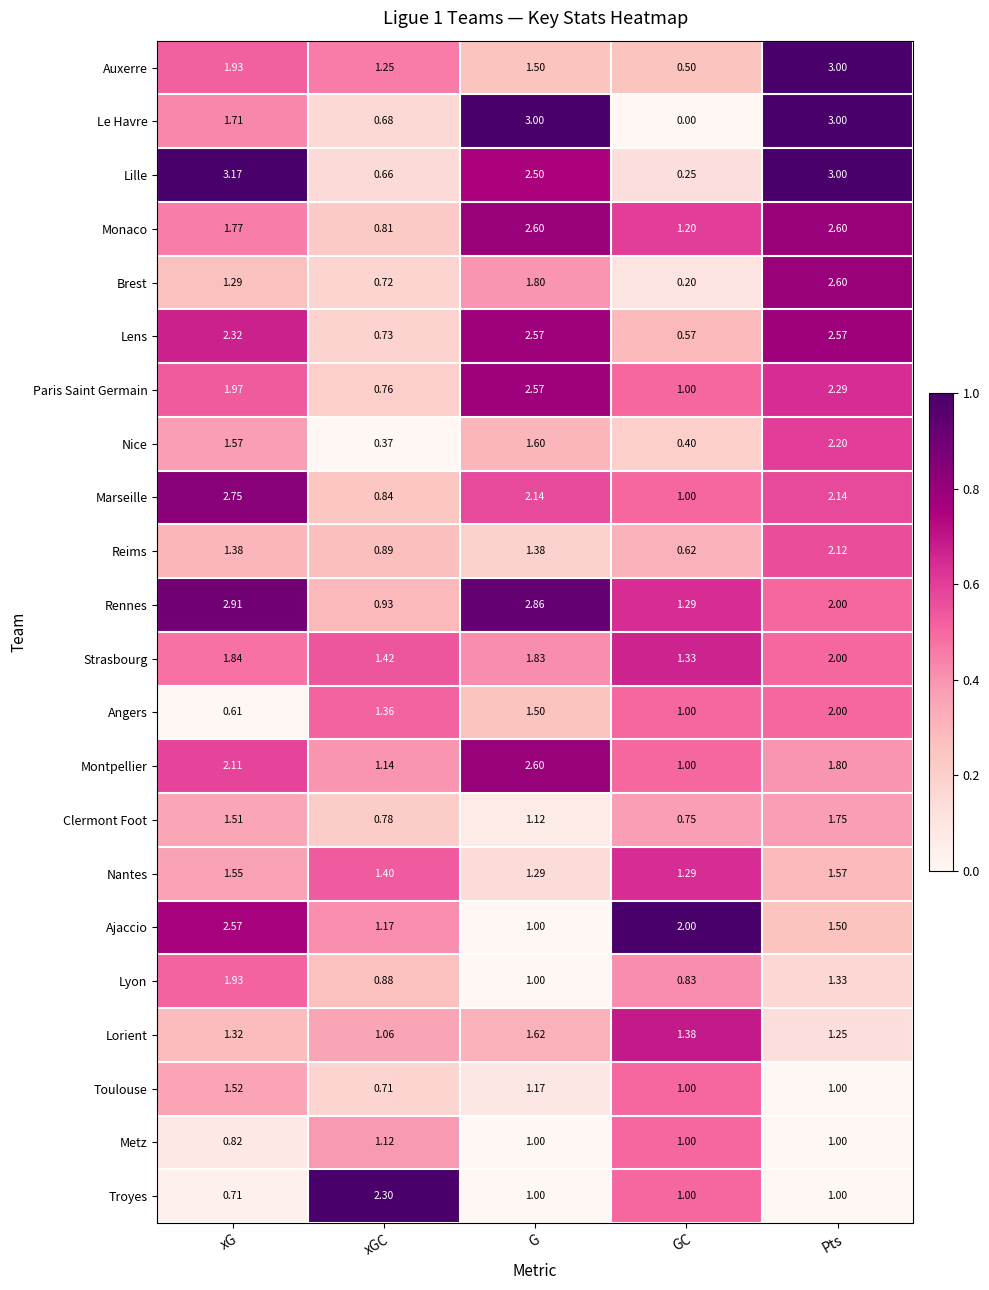

Which category has the lowest value in the Ajaccio series?

G